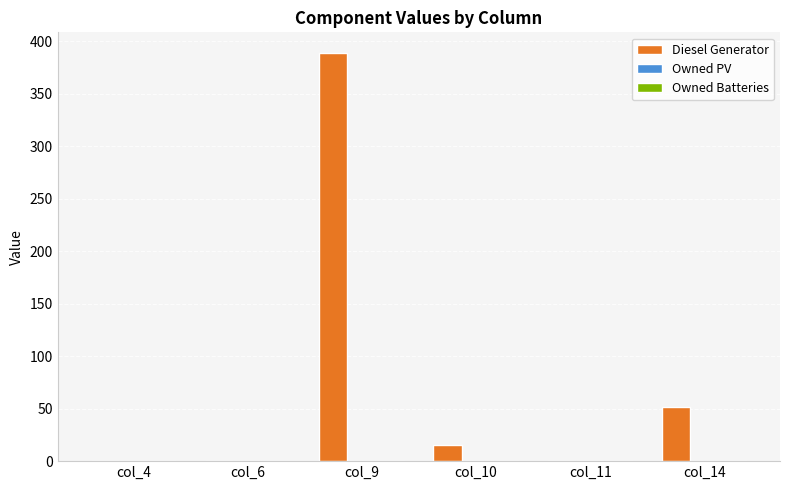

Which category has the highest value across all series?

col_9